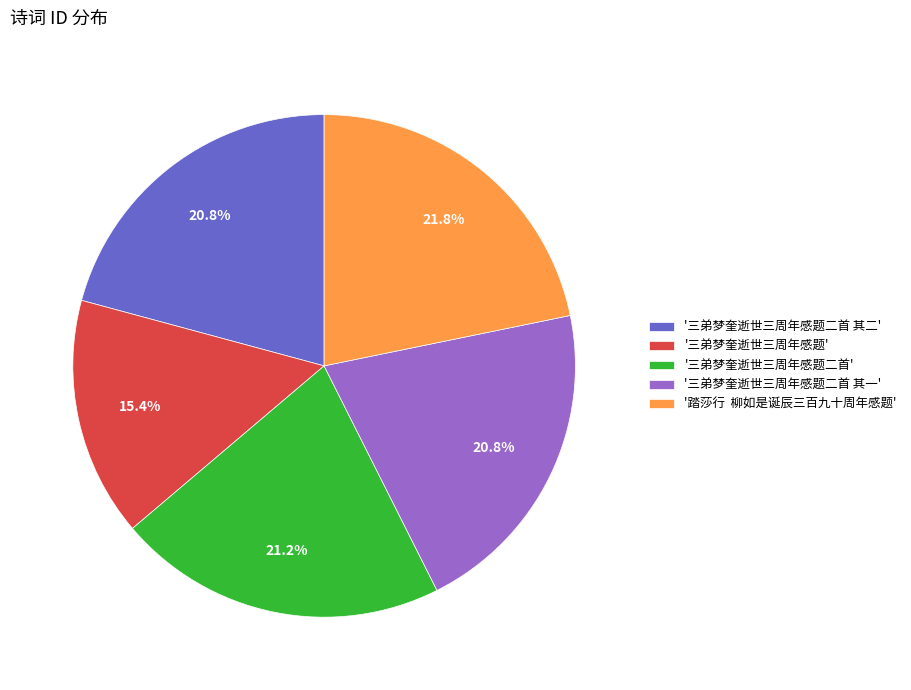

How many segments does this pie chart have?

5